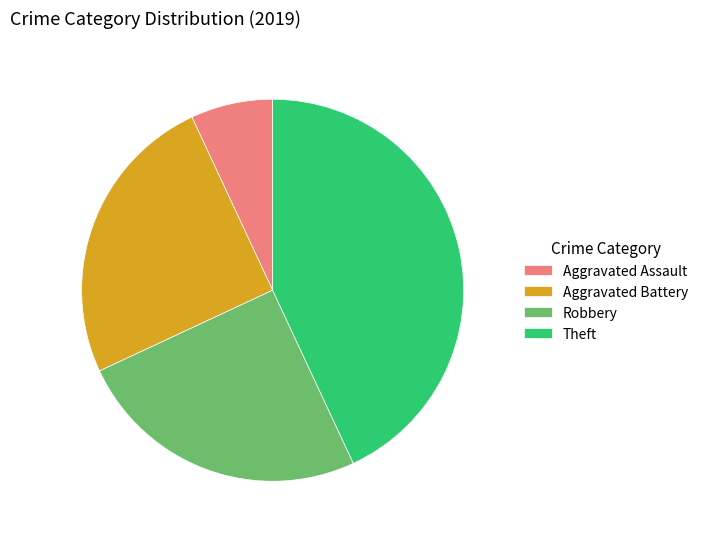

Does any single category account for the majority?

No